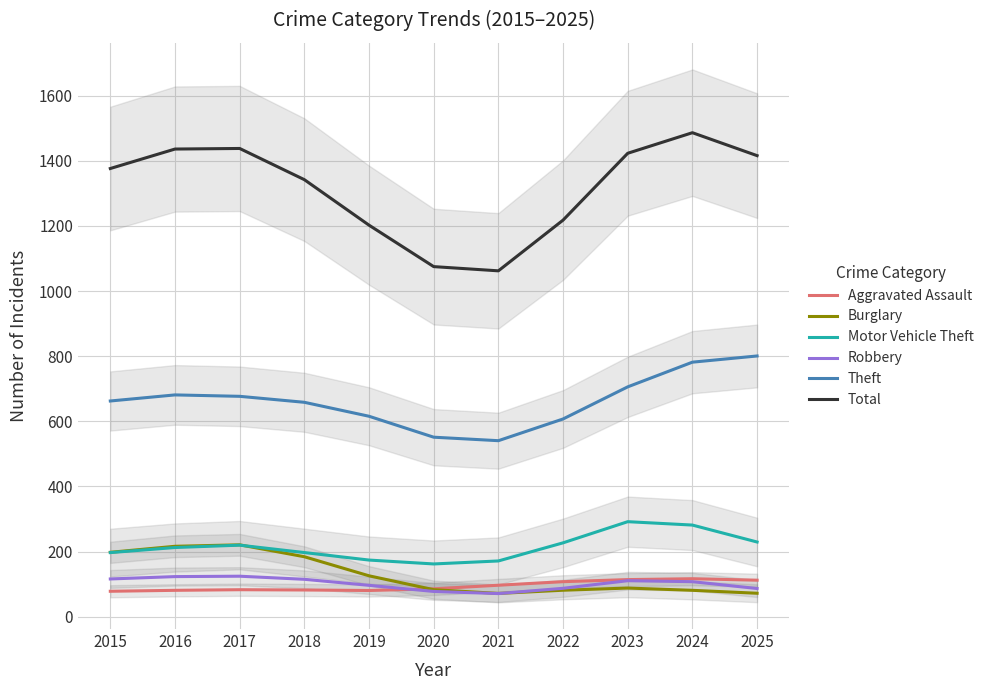

What is the value of the Theft point at the 2nd from the left?

681.2